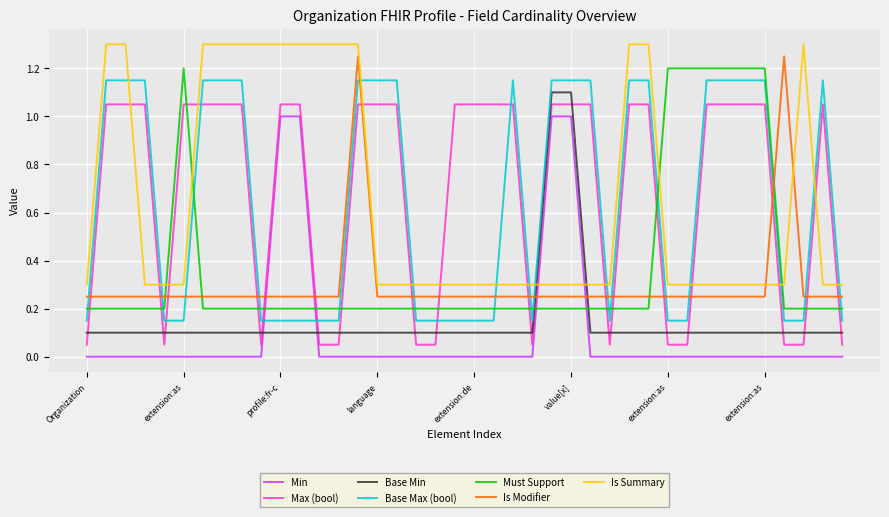

What are all the series names shown in the legend?

Min, Max (bool), Base Min, Base Max (bool), Must Support, Is Modifier, Is Summary